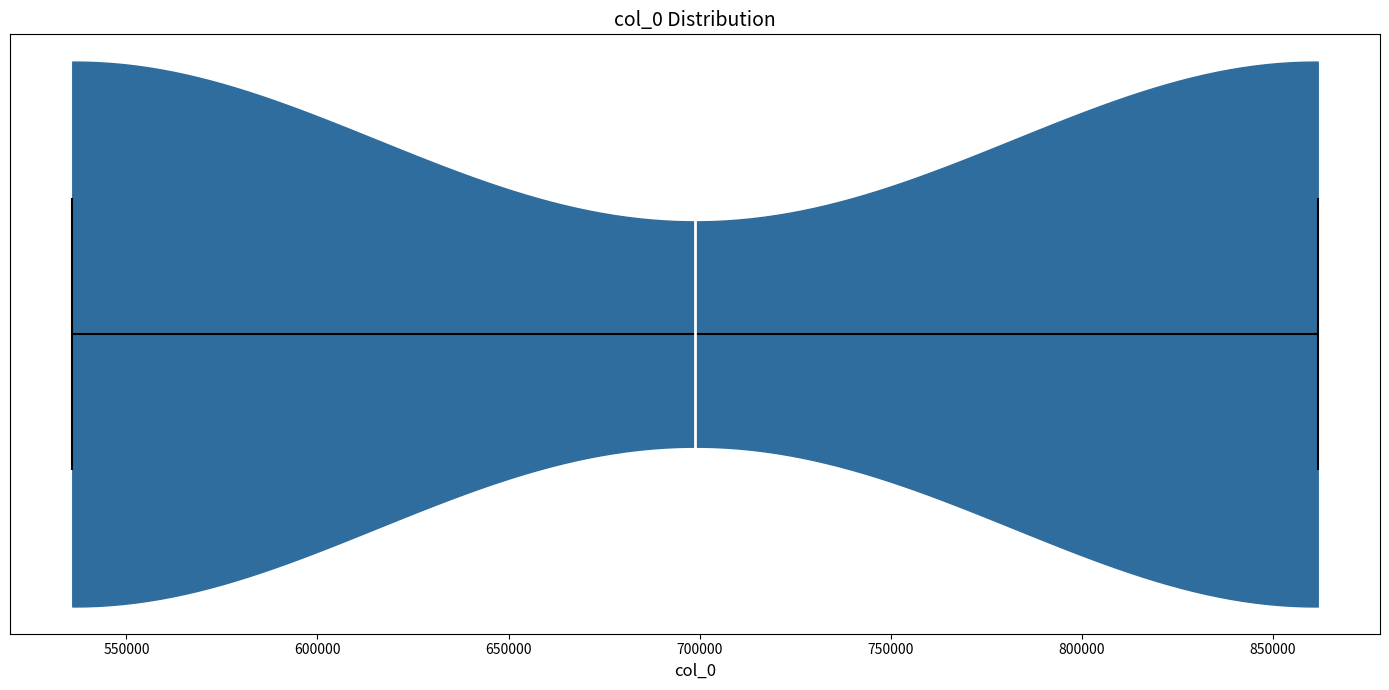

What is the highest point the violin reaches on the x-axis? The values are not printed on the chart, so give them approximately, as read against the axis.

860000